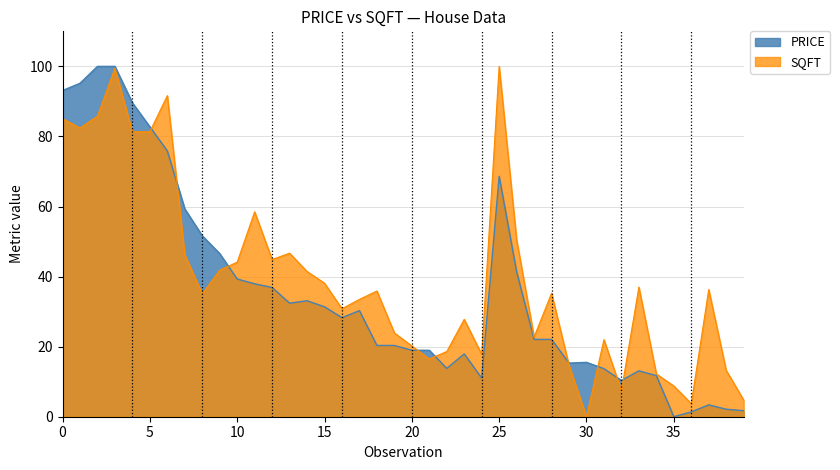

Does the chart have visible grid lines?

Yes